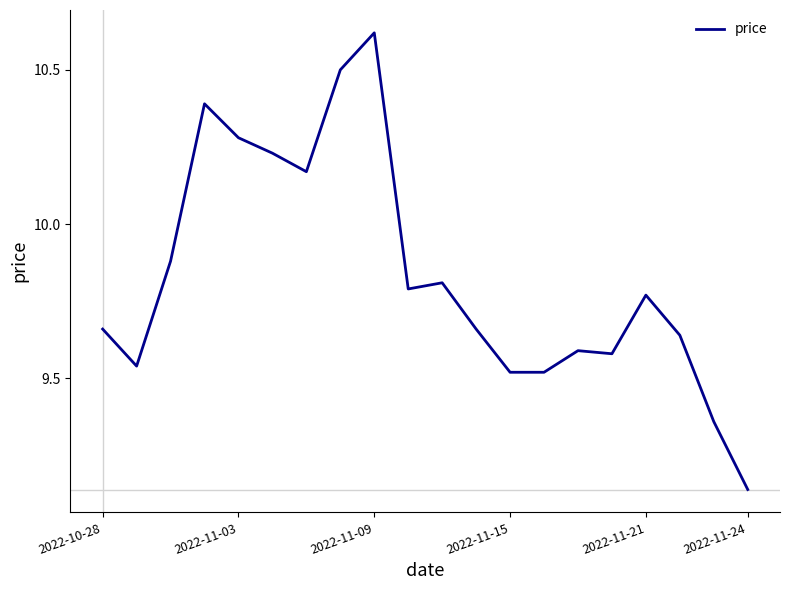

What is the difference between the maximum and minimum values?

1.5